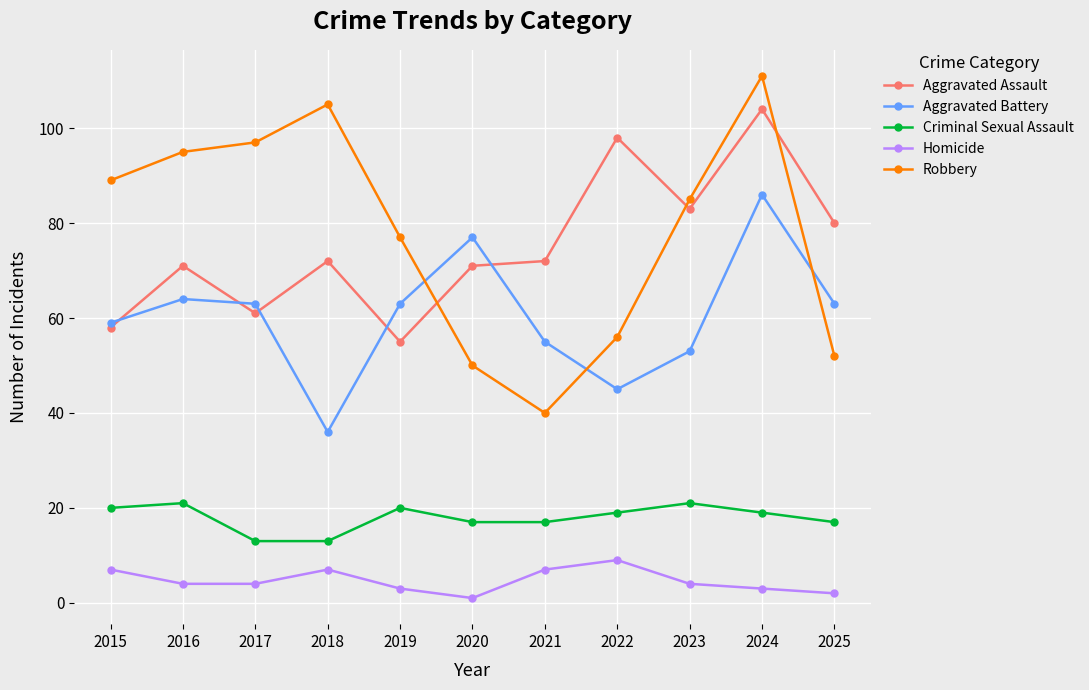

What is the sum of all Aggravated Assault values?

825